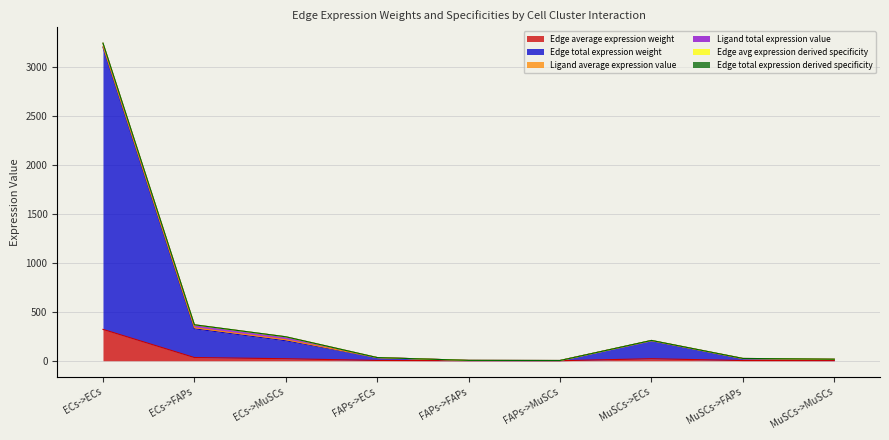

True or false: Edge total expression derived specificity and Edge avg expression derived specificity intersect in this chart.

False